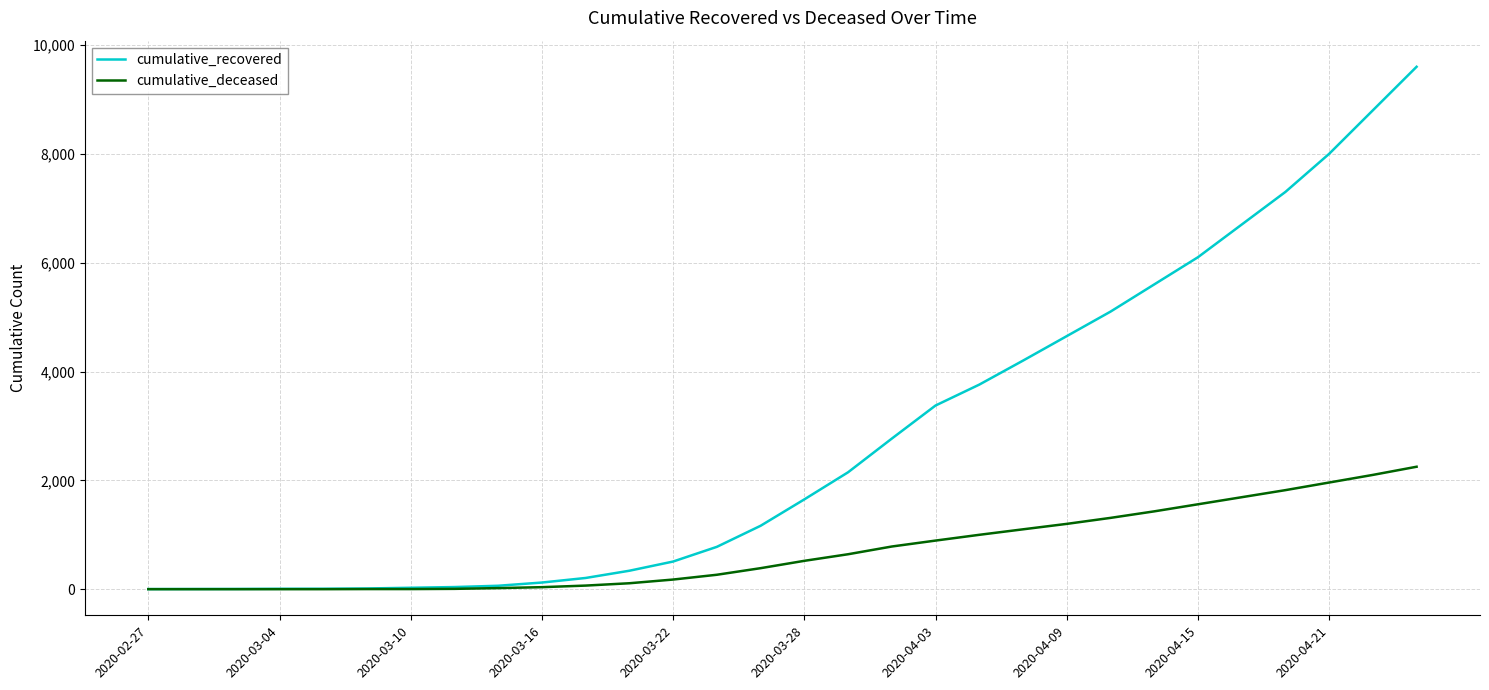

List the series in order of their peak value, lowest first.

cumulative_deceased, cumulative_recovered